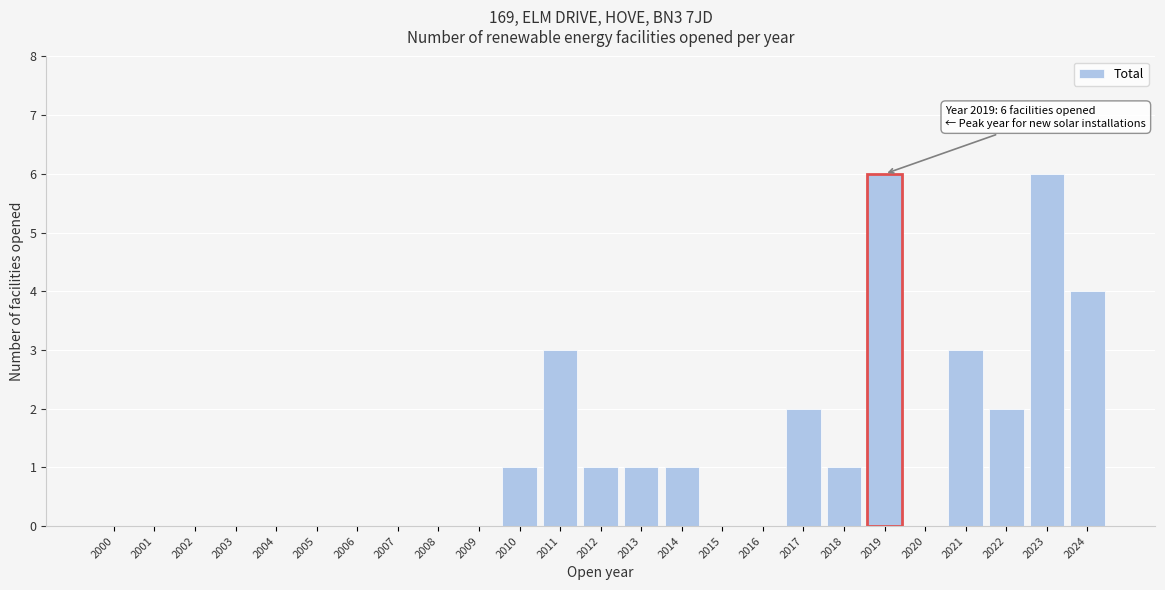

Reading right to left, transcribe all the data shown in this chart.

2024=4	2023=6	2022=2	2021=3	2020=0	2019=6	2018=1	2017=2	2016=0	2015=0	2014=1	2013=1	2012=1	2011=3	2010=1	2009=0	2008=0	2007=0	2006=0	2005=0	2004=0	2003=0	2002=0	2001=0	2000=0